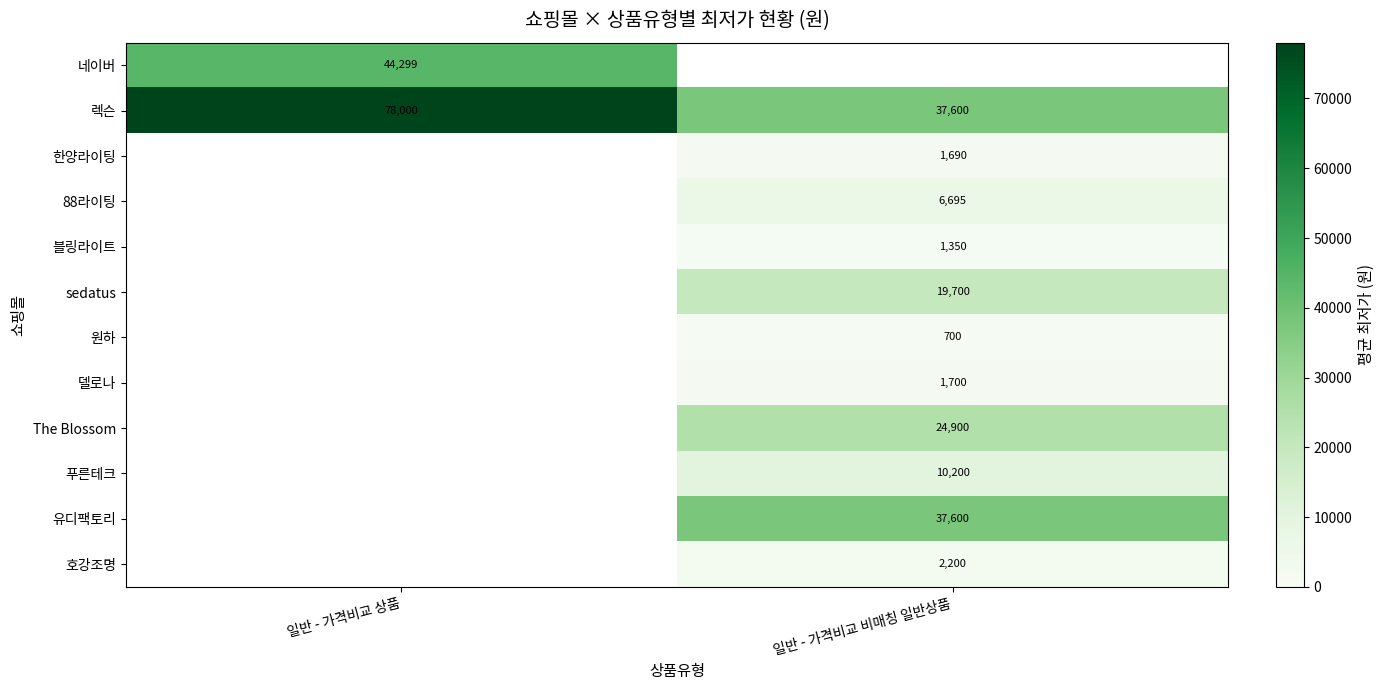

How many data points does each series have?

2